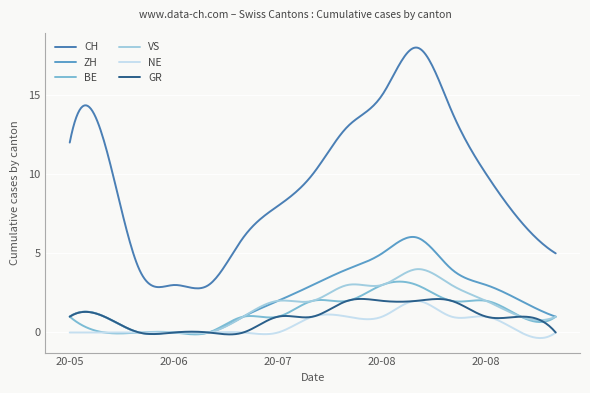

True or false: CH and GR intersect in this chart.

False